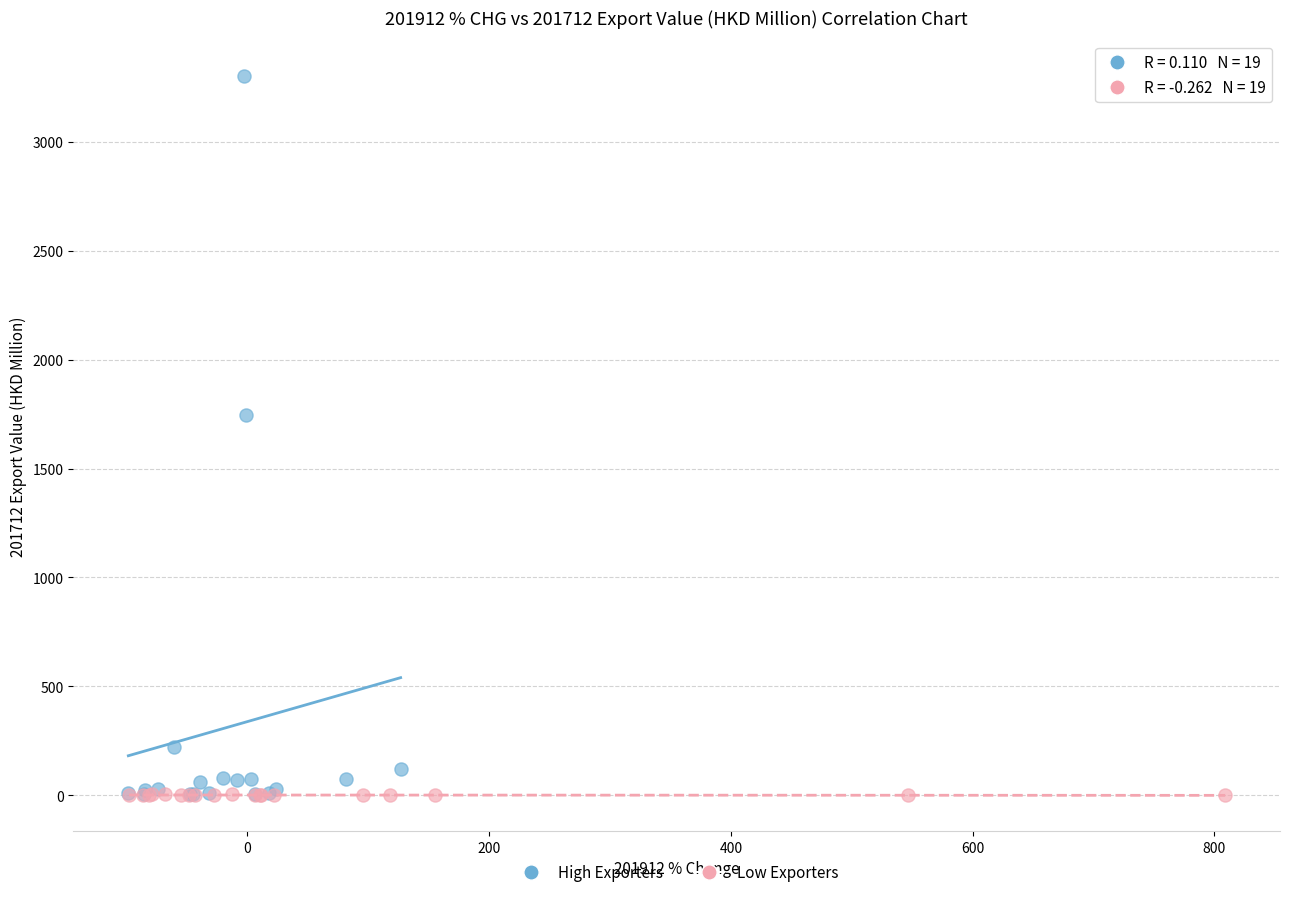

Which series has the widest spread of Y values?

High Exporters